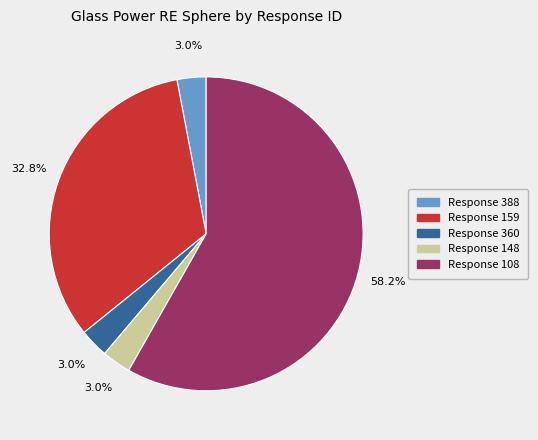

Is there a majority slice in this chart?

Yes